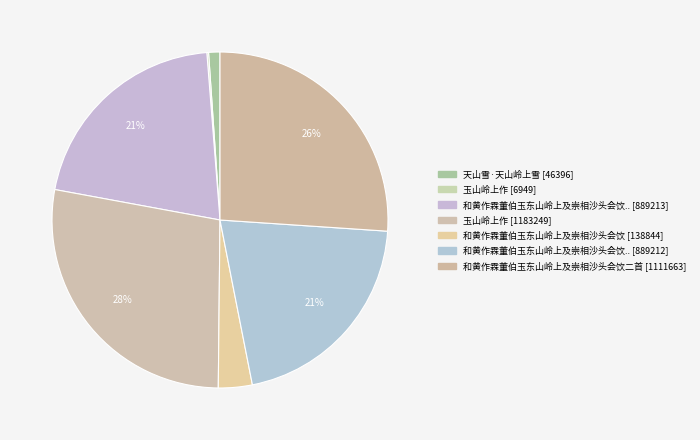

How many segments does this pie chart have?

7